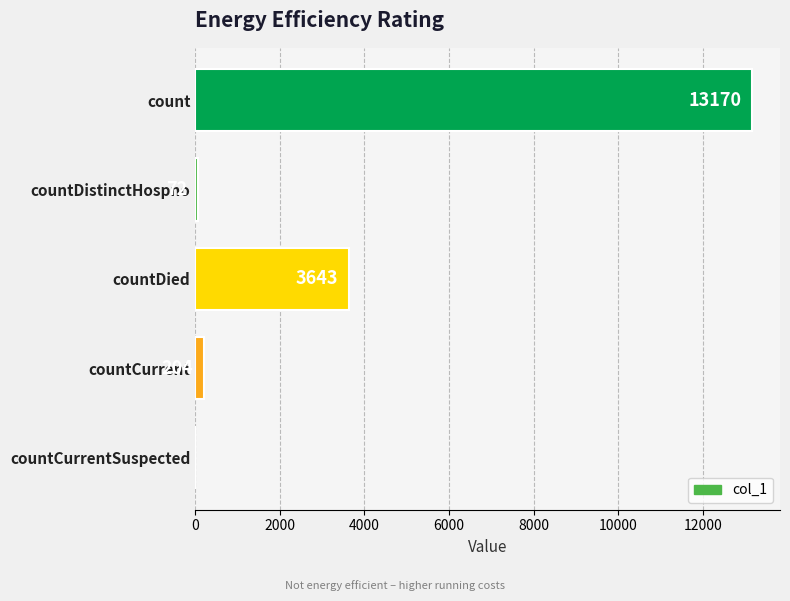

Between countDied and countCurrentSuspected, which is larger?

countDied